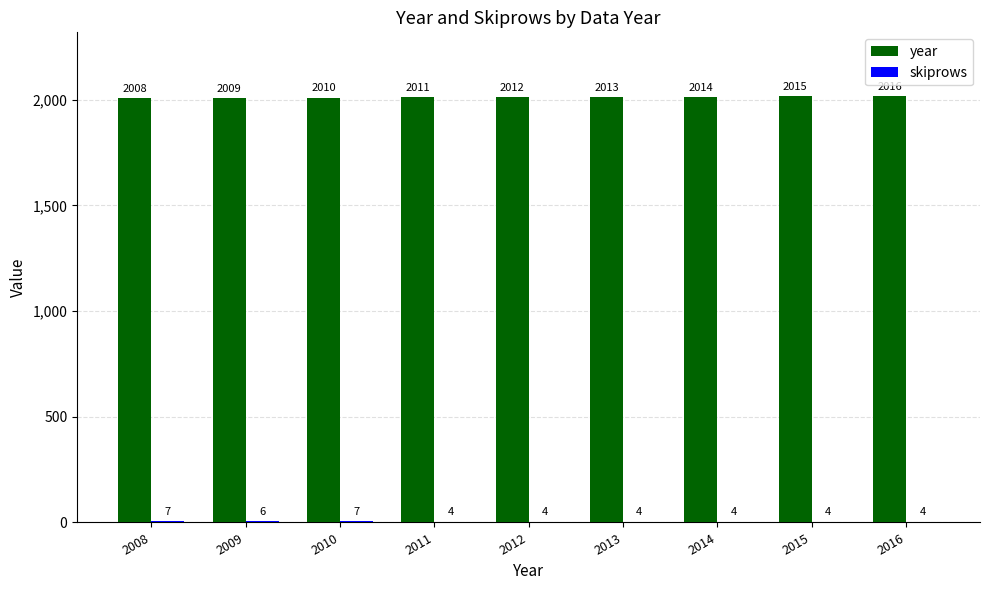

Which series has the largest total across all categories?

year